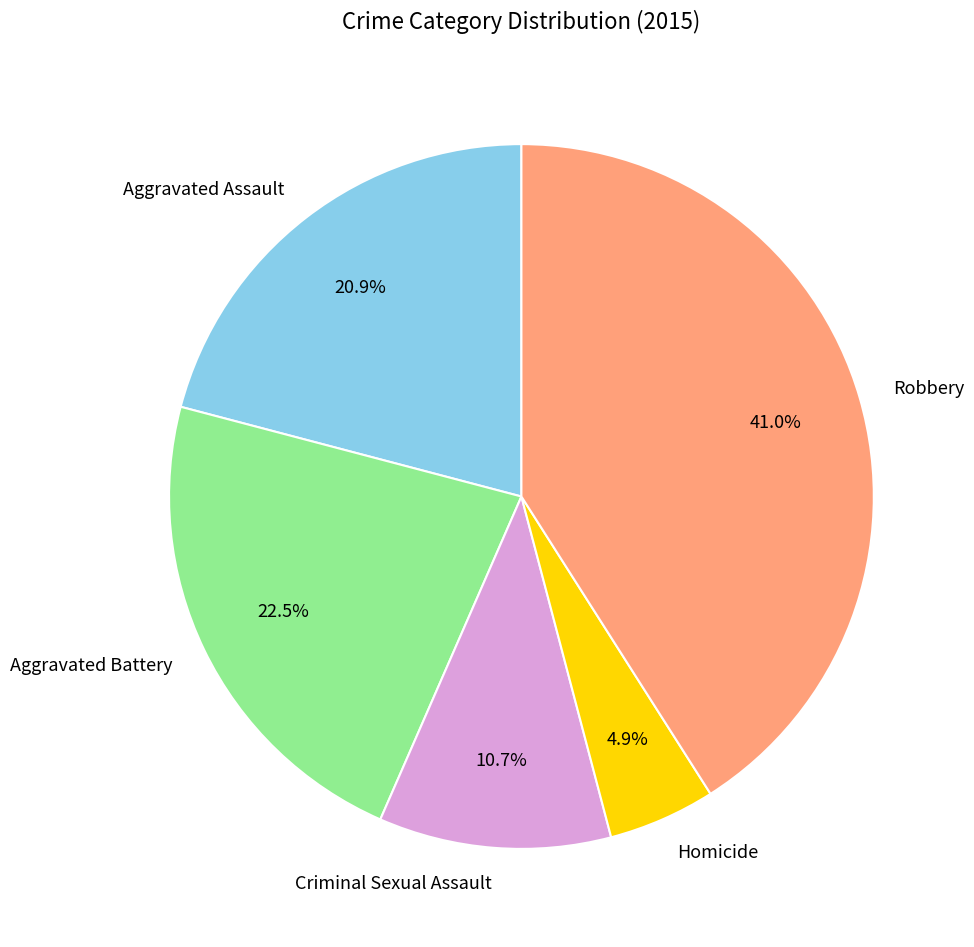

Which has a higher value, Homicide or Criminal Sexual Assault?

Criminal Sexual Assault